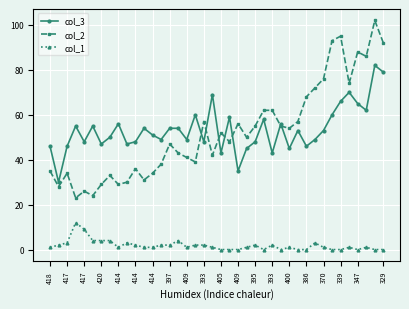

What is the maximum value shown in the chart?

102